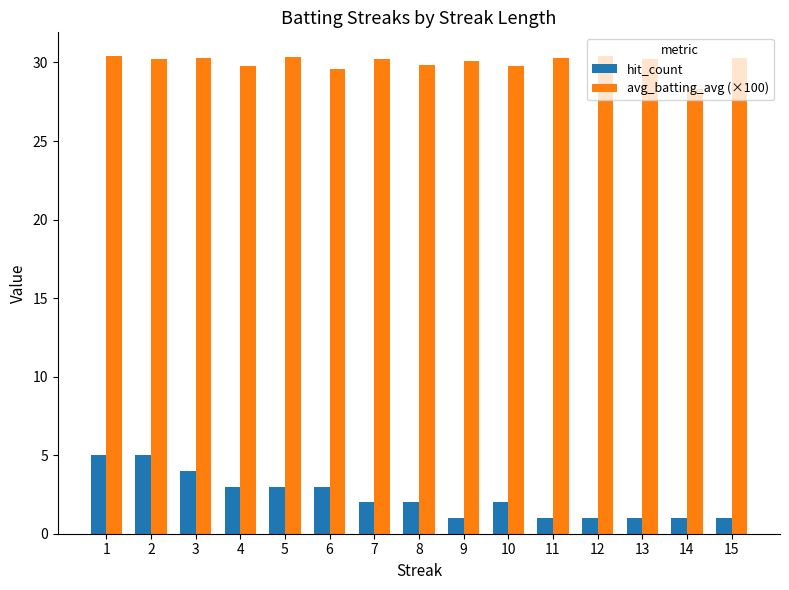

Which series has the largest total across all categories?

avg_batting_avg (×100)